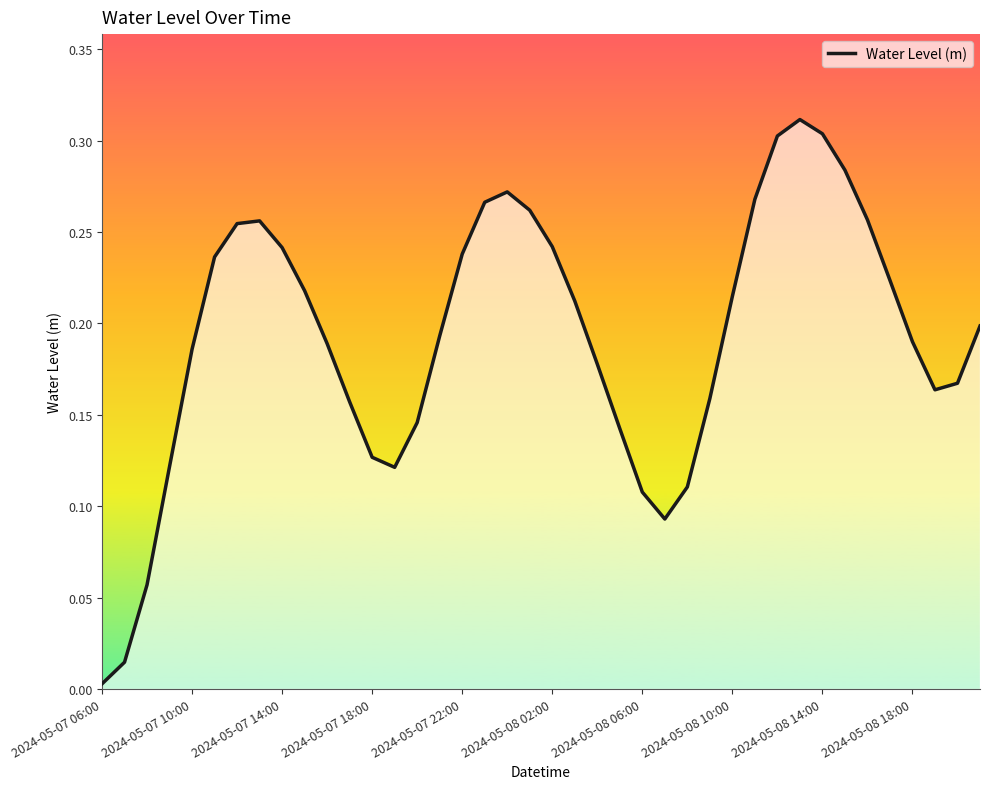

At which category does the chart reach its minimum across all series?

2024-05-07 06:00